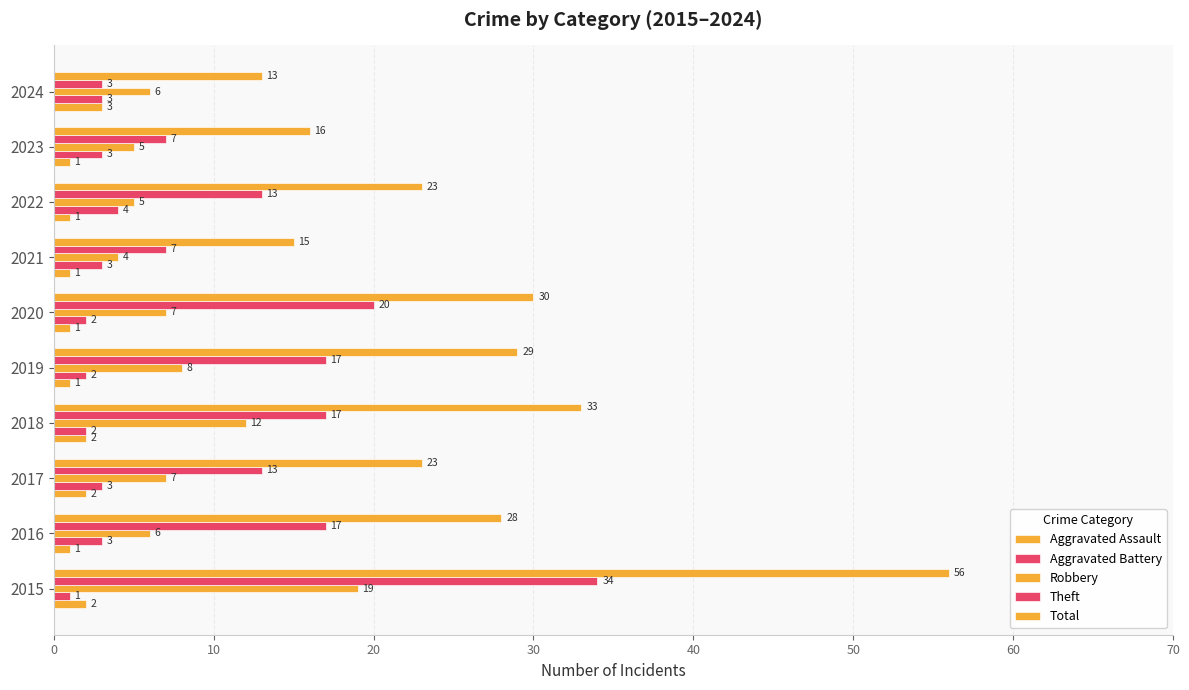

Count the number of data series in this chart.

5